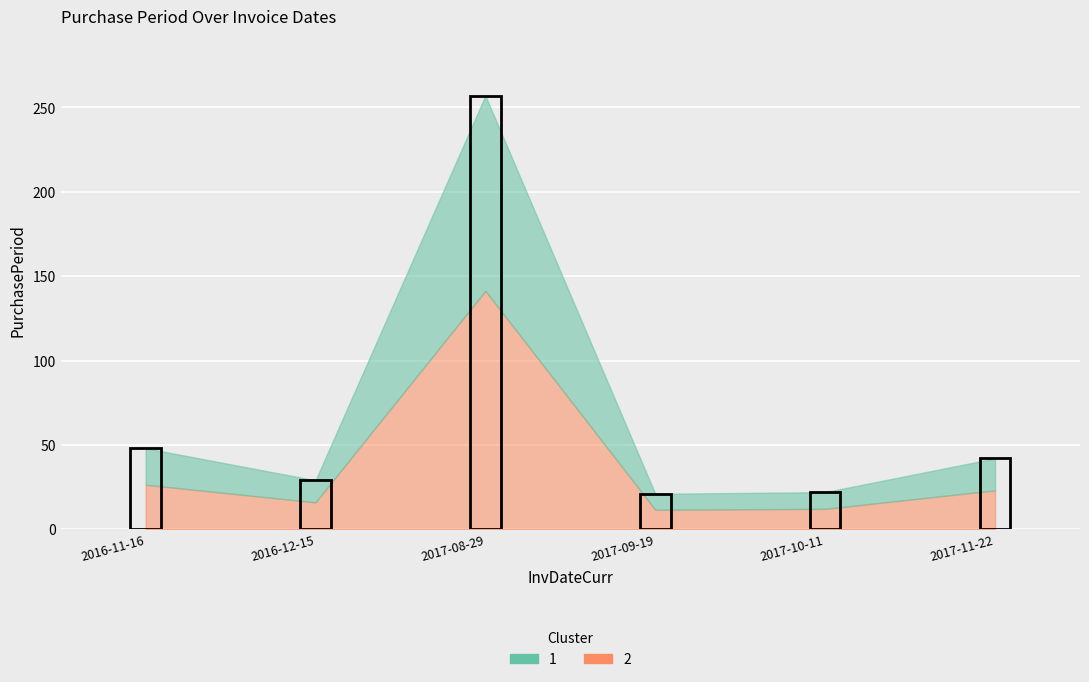

What is the maximum value shown in the chart?

257